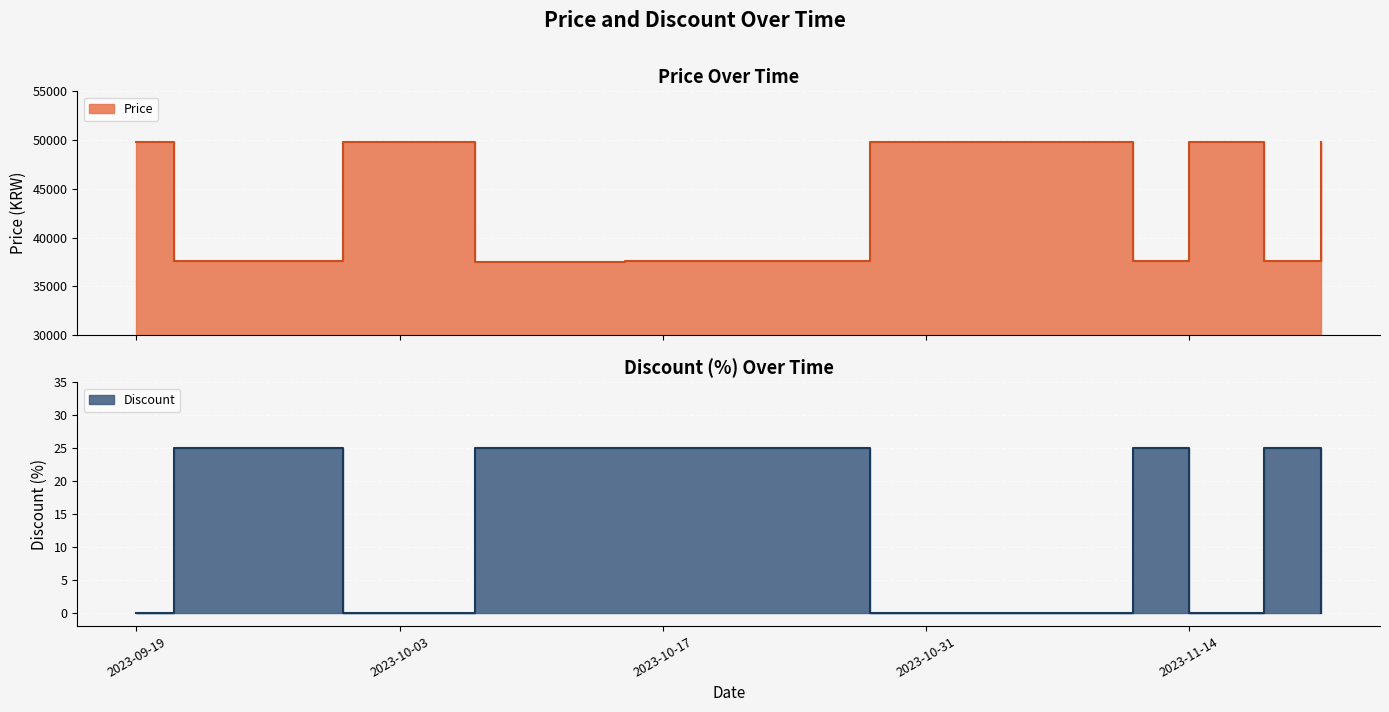

How many values in Discount are above zero?

11